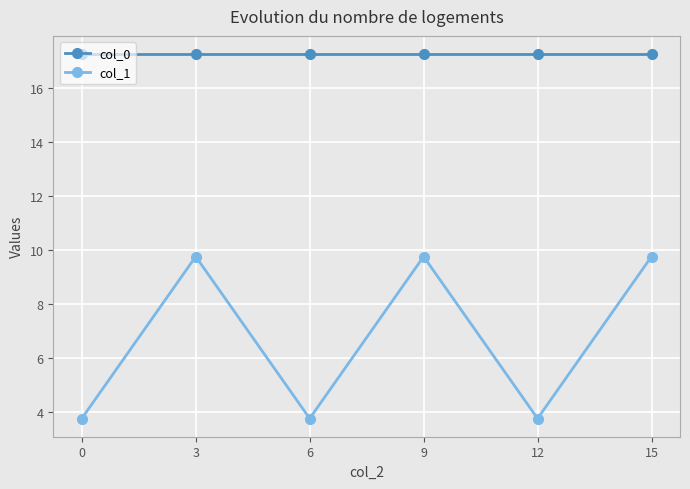

What are all the series names shown in the legend?

col_0, col_1